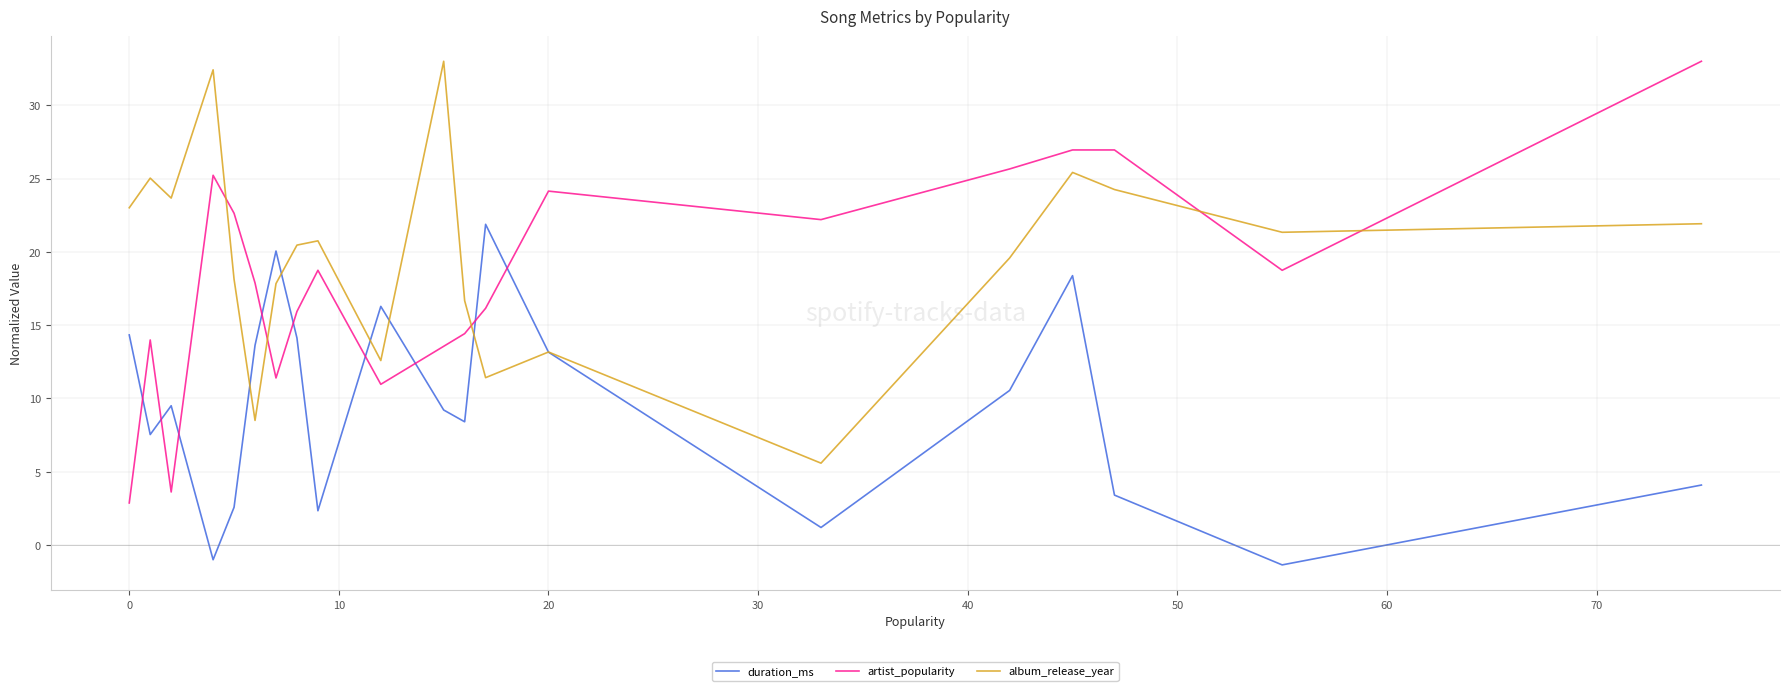

After their last crossing, which series has the higher values: album_release_year or artist_popularity?

artist_popularity